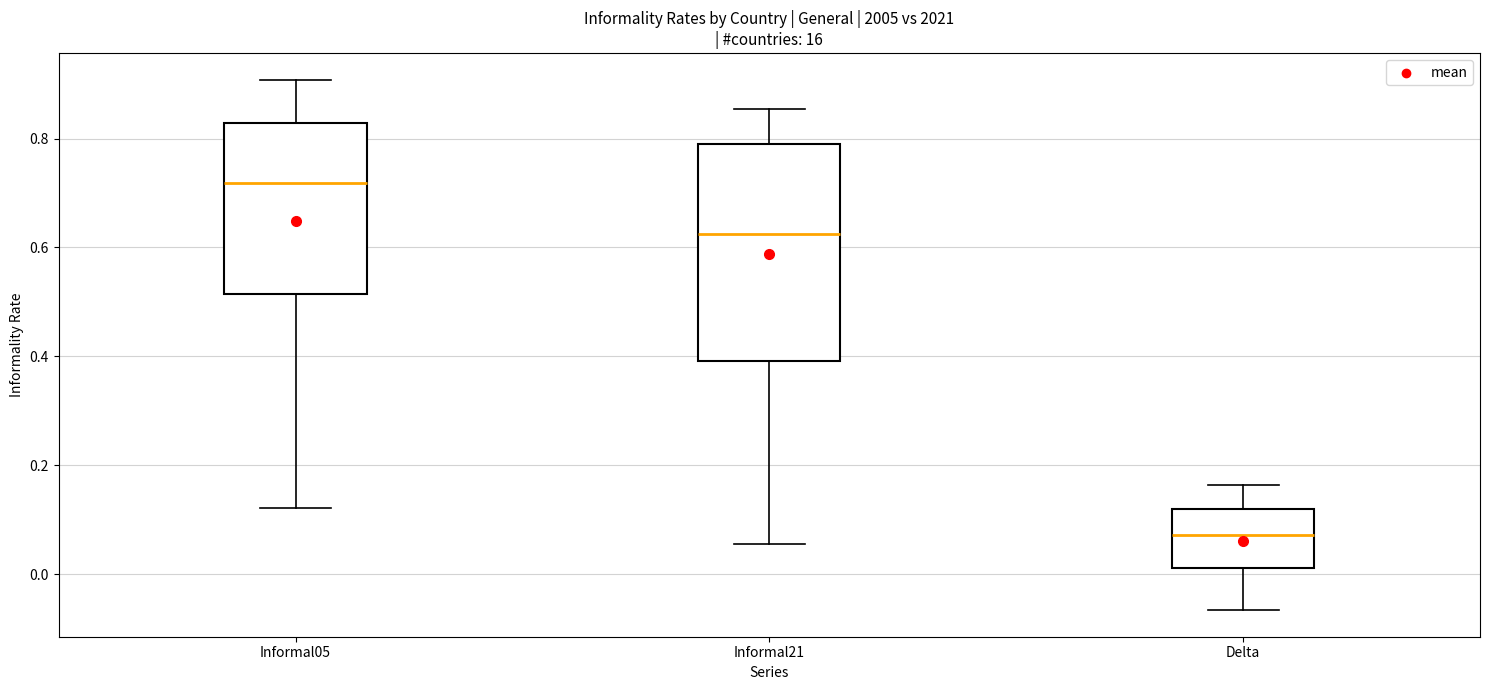

Which box has the lowest median line?

Delta